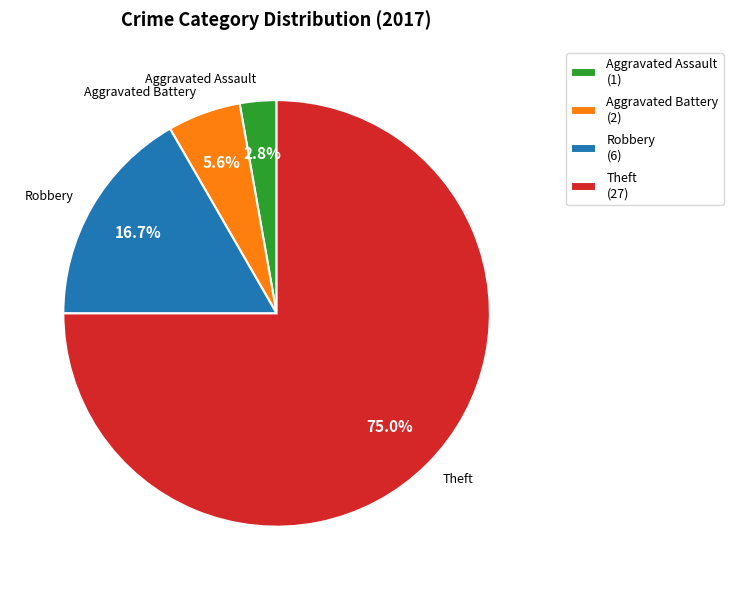

Between Robbery and Aggravated Assault, which is larger?

Robbery